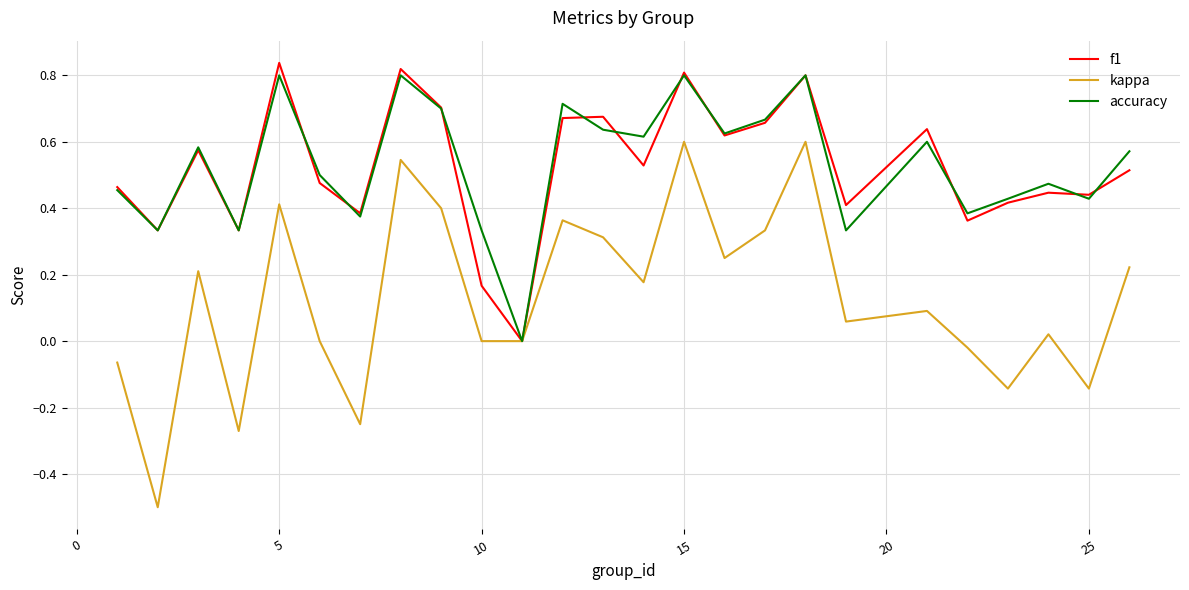

Which series has the largest range (max minus min)?

kappa